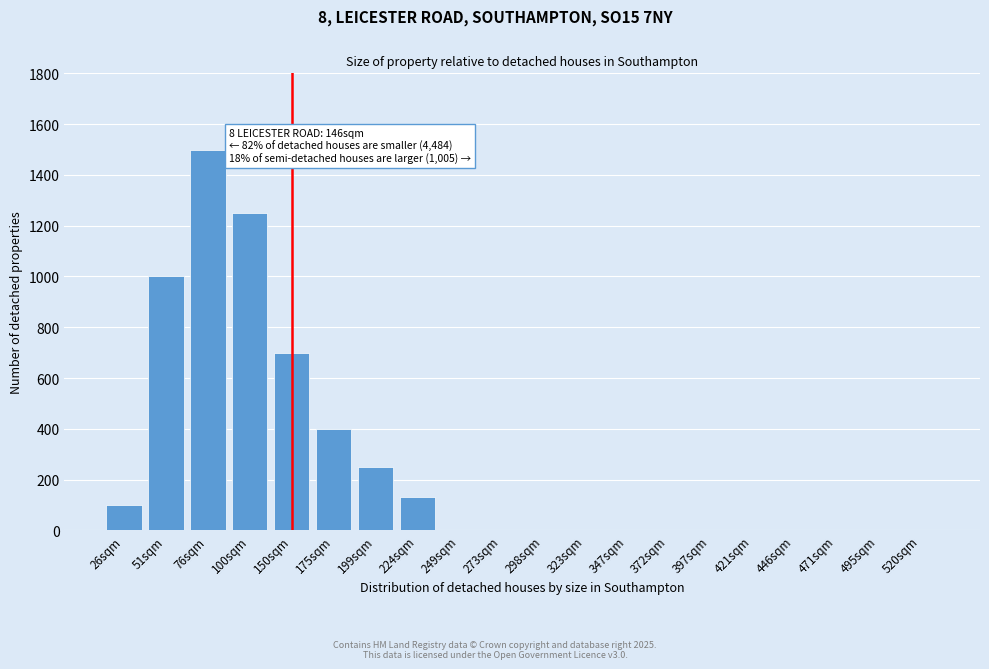

Reading left to right, list all the values displayed in this chart.

26sqm=100	51sqm=1000	76sqm=1500	100sqm=1250	150sqm=700	175sqm=400	199sqm=250	224sqm=130	249sqm=0	273sqm=0	298sqm=0	323sqm=0	347sqm=0	372sqm=0	397sqm=0	421sqm=0	446sqm=0	471sqm=0	495sqm=0	520sqm=0